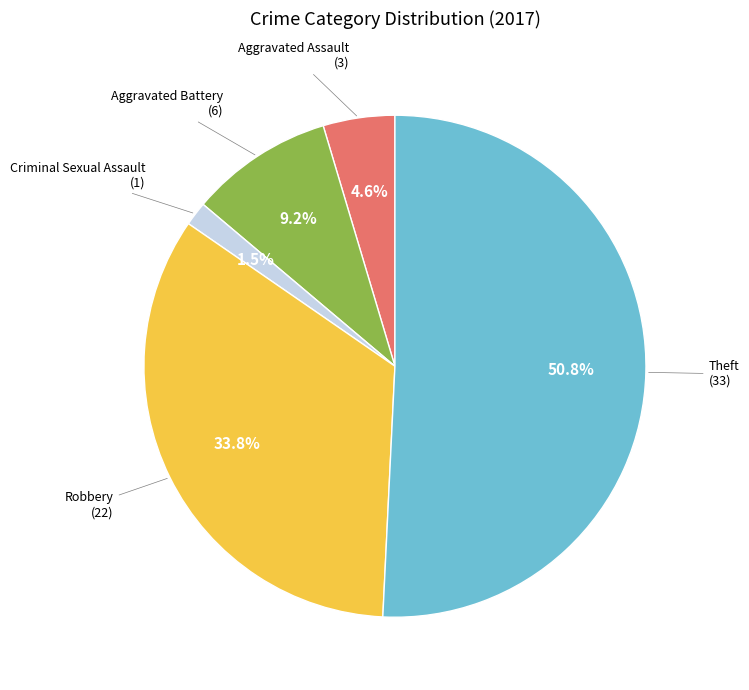

Is there any slice that represents more than half of the pie?

Yes